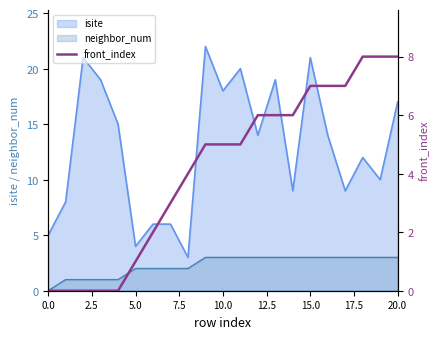

True or false: isite has a value of 17 at 20.0.

True